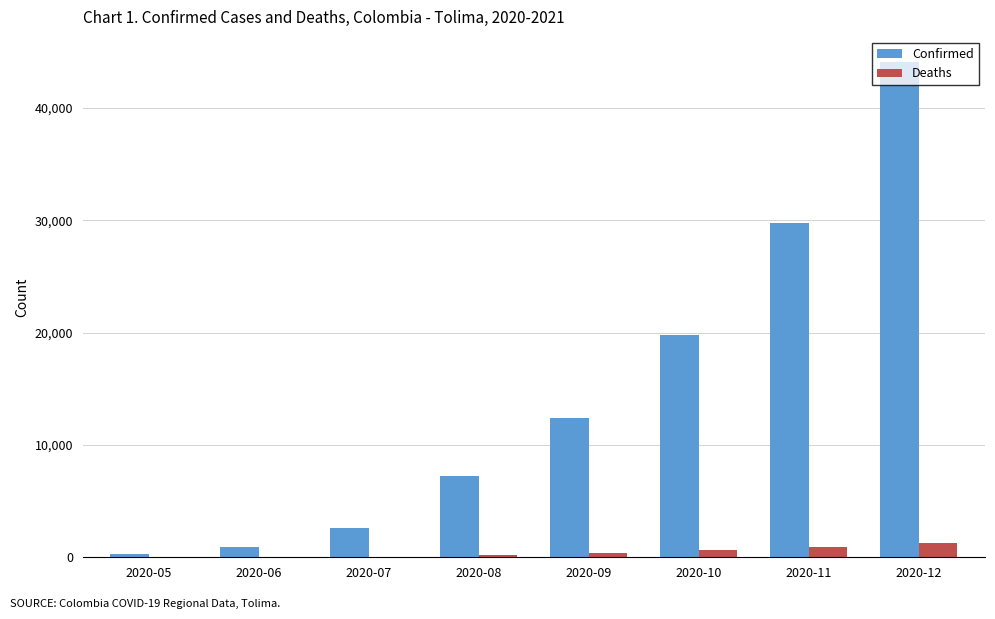

What is the sum of all Deaths values?

3376